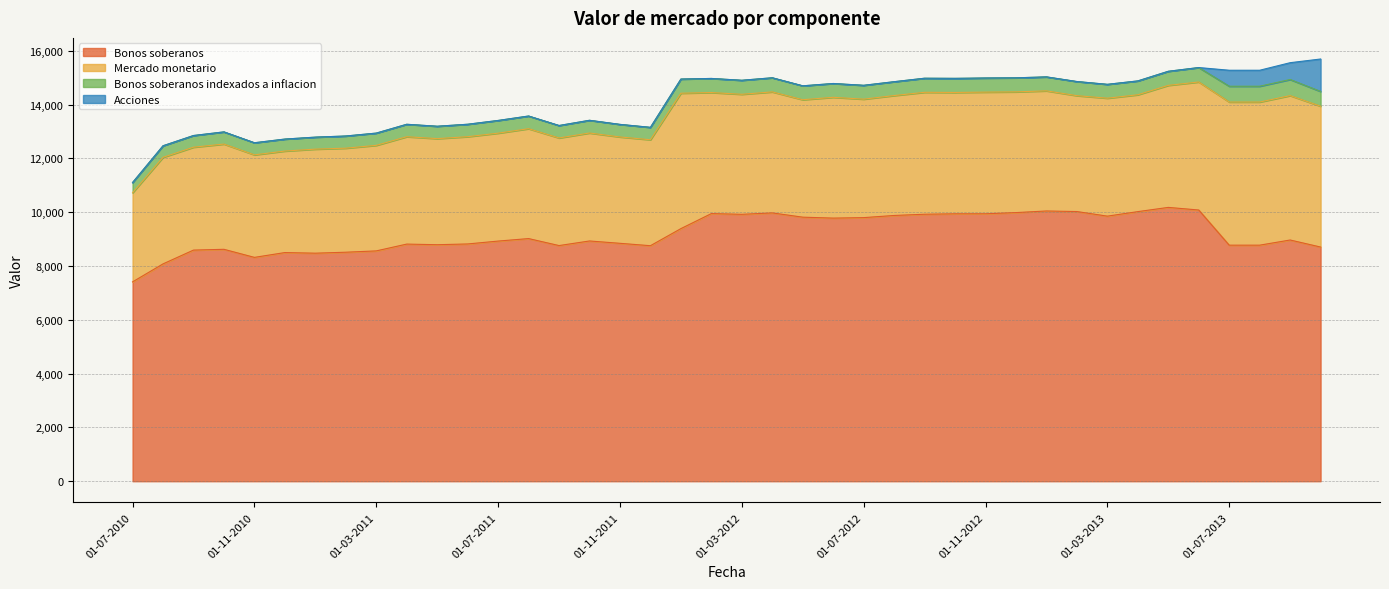

Which series changed the most between 01-06-2011 and 01-01-2013?

Bonos soberanos